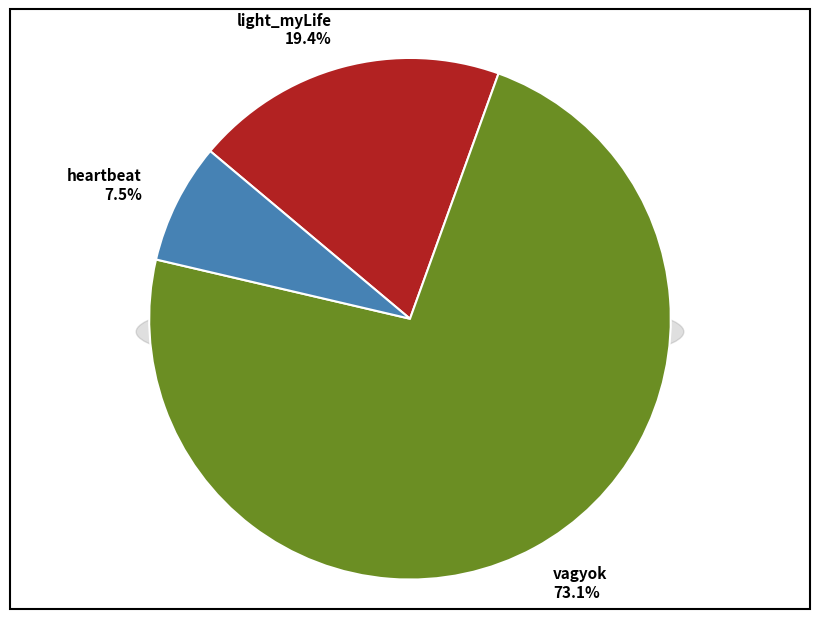

Rank the categories by value from highest to lowest.

vagyok, light_myLife, heartbeat